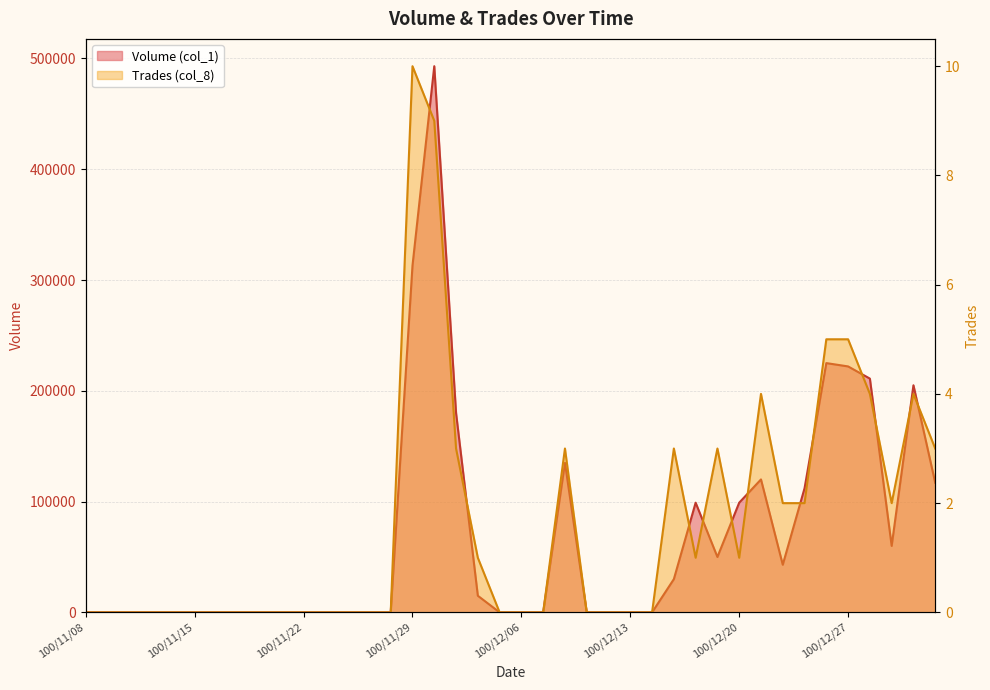

At which category does Trades (col_8) reach its first local peak?

100/11/29